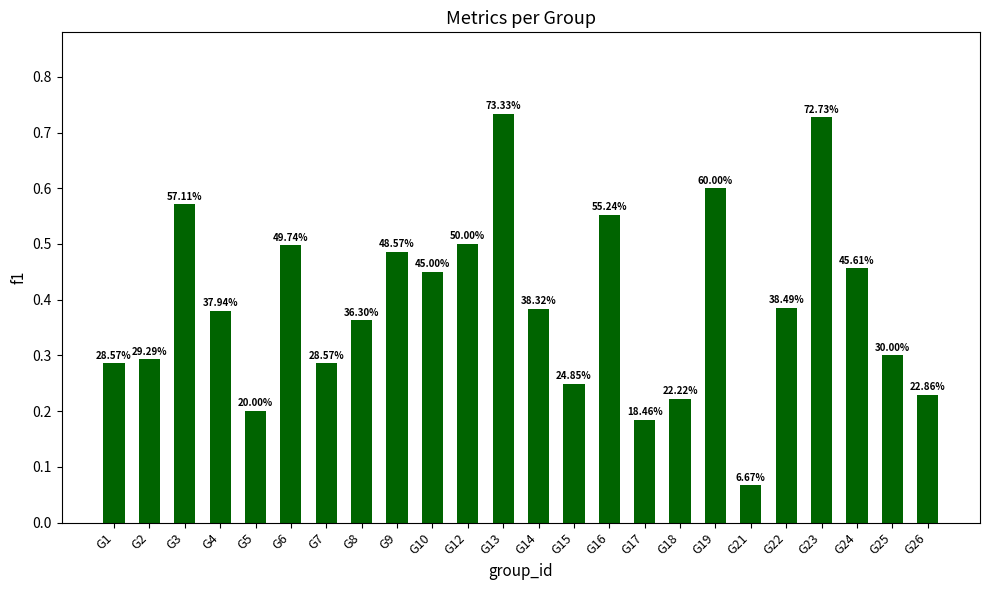

How many bars are there in total?

24